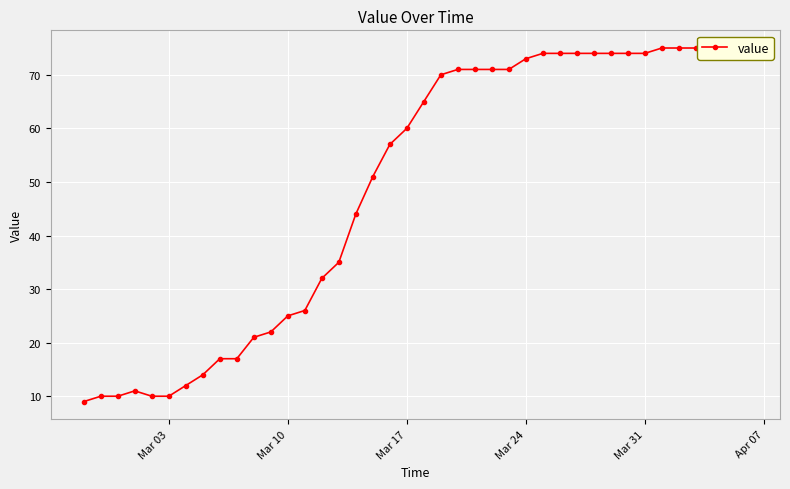

What is the sum of all values?

1952